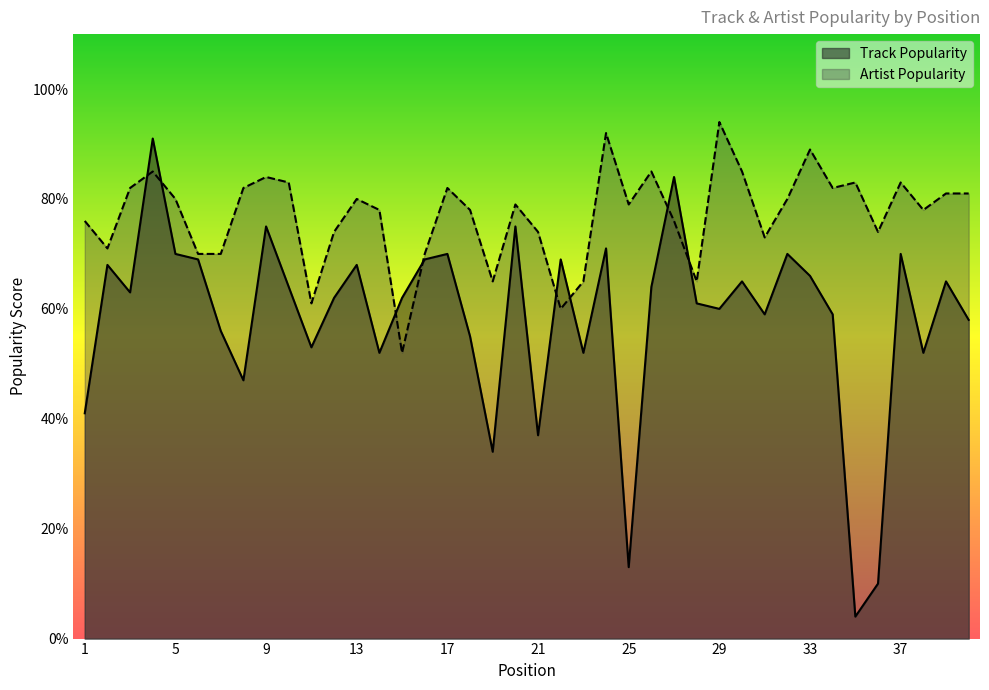

Rank the series at 4 from highest to lowest value.

Track Popularity, Artist Popularity